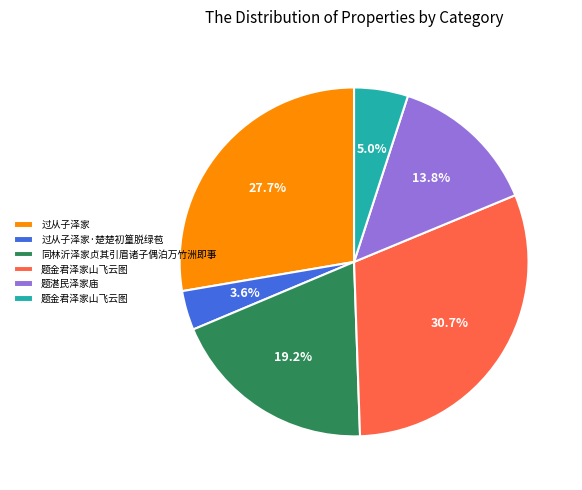

To the nearest percent, what is the difference between the largest and smallest slice percentages?

27%